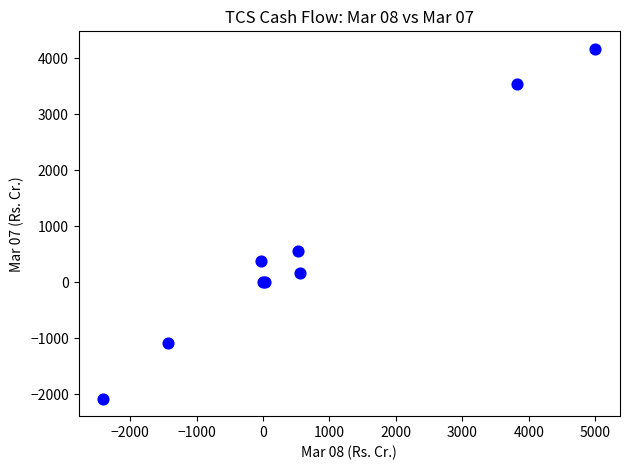

What Y value in the scatter plot is closest to 1047?

557.1